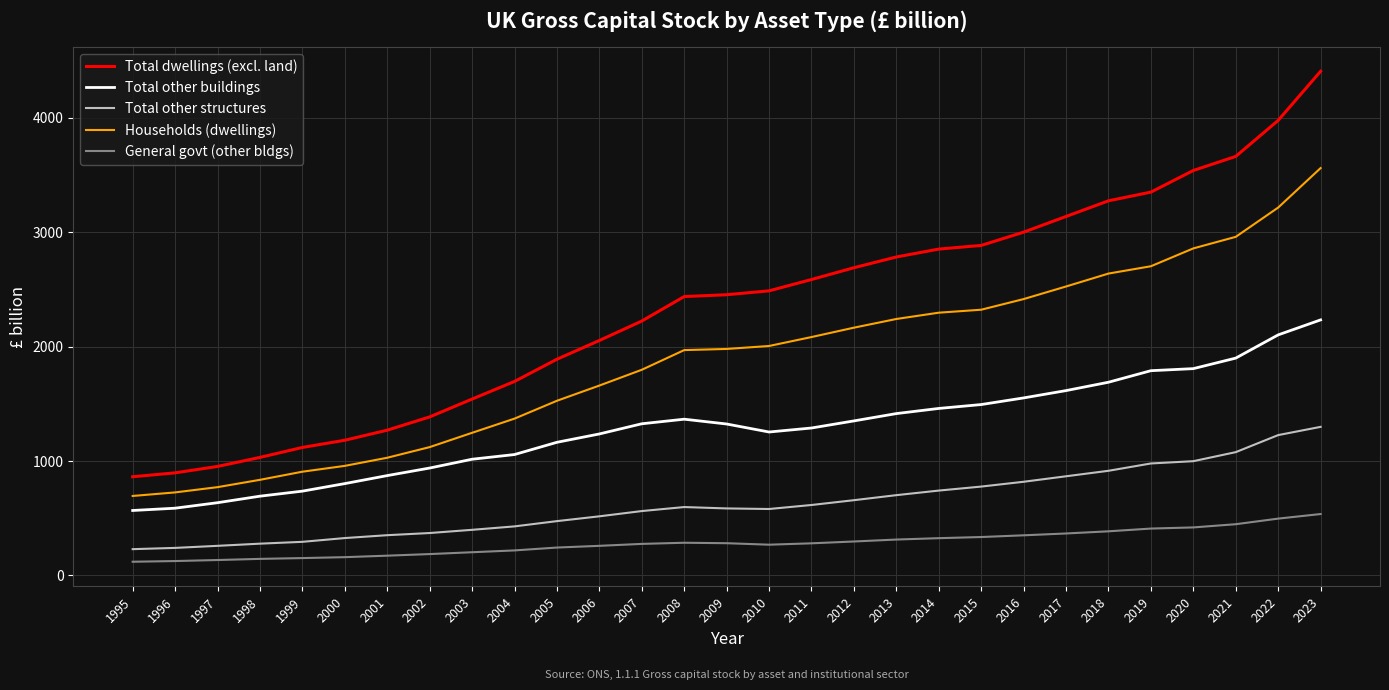

Which series has the widest spread of values?

Total dwellings (excl. land)